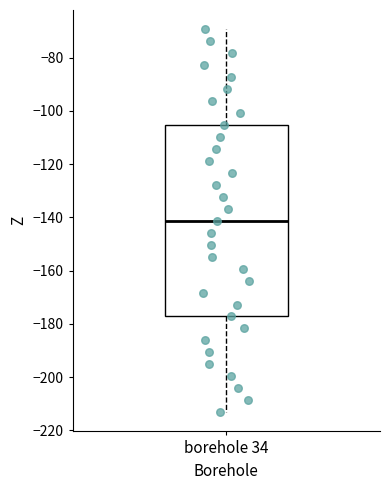

Read this box plot against the y-axis: the position of the median line, the range covered by the box, and the ends of both whiskers. The values are not printed on the chart, so give them approximately, as read against the axis.

median -142, box -178 to -106, whiskers -214 to -70